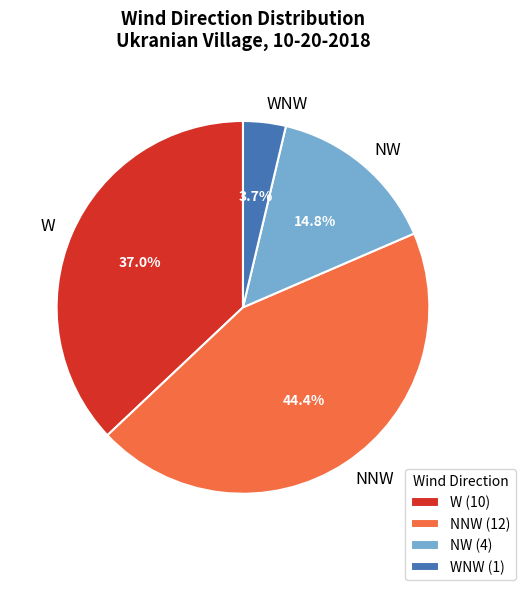

Count the number of slices in the pie.

4